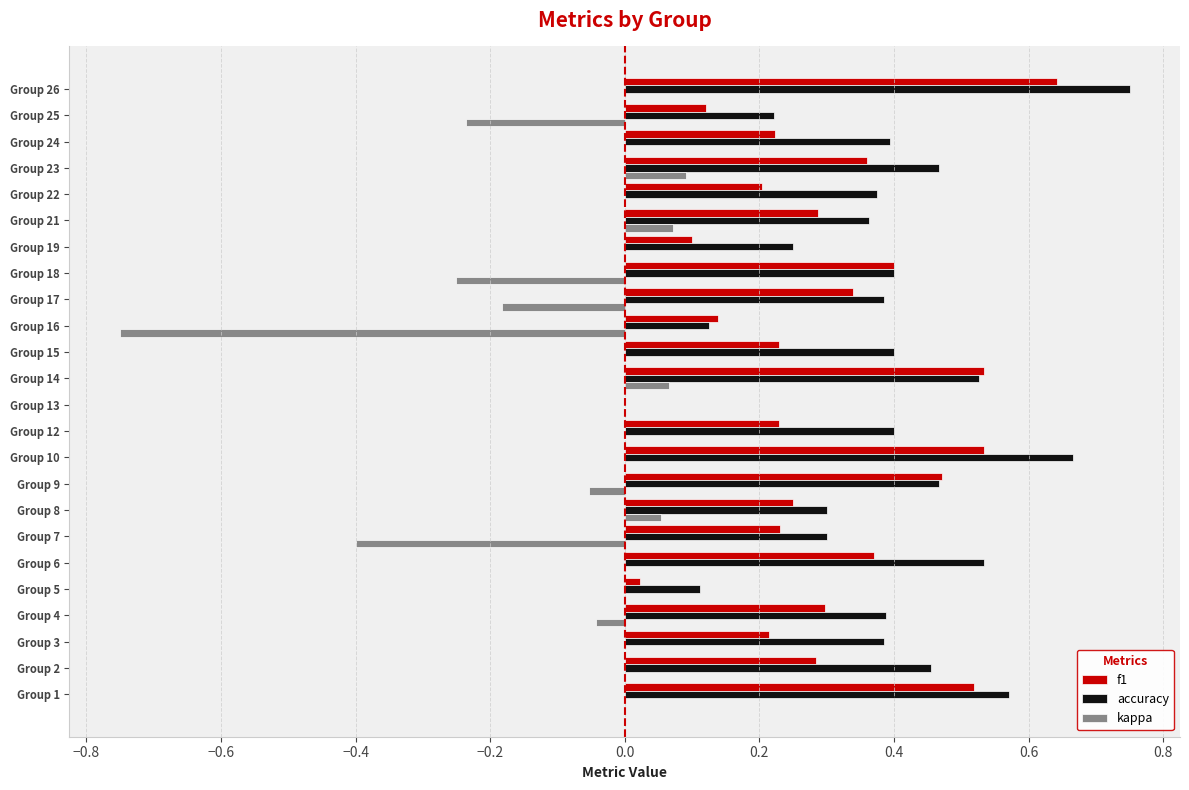

Which category has the highest value in the accuracy series?

Group 26